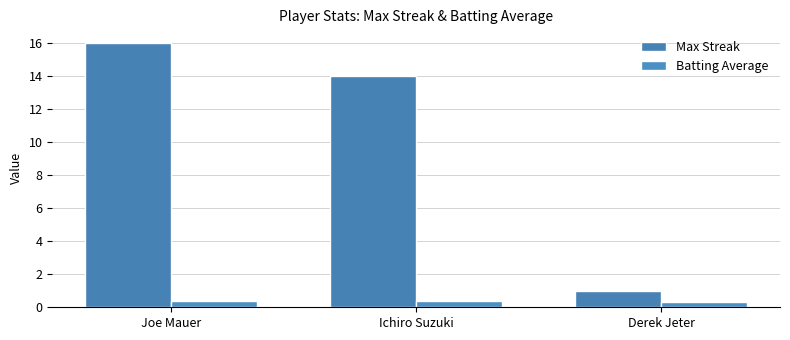

What is the sum of all Max Streak values?

31.0